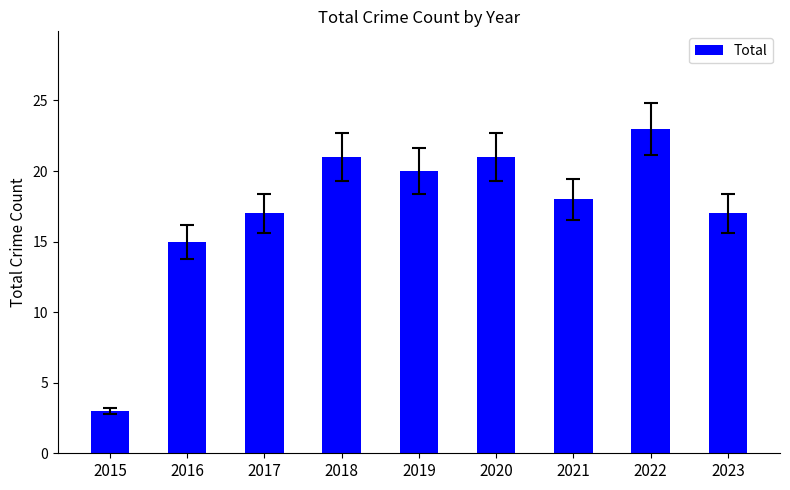

Approximately how many times larger is the value at 2017 compared to 2022?

0.7